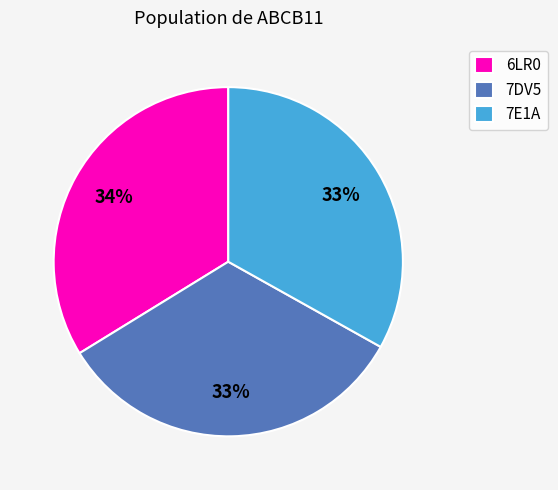

To the nearest percent, what is the combined percentage of 6LR0 and 7DV5?

67%